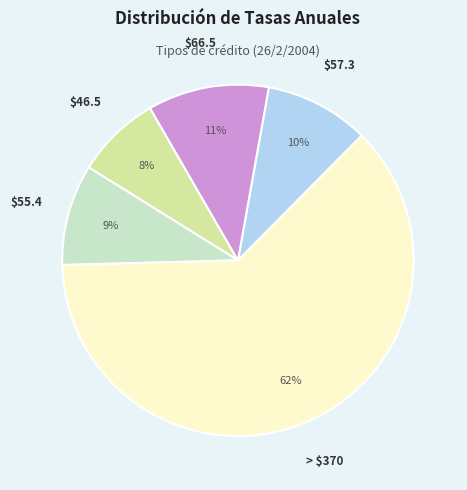

To the nearest percent, what is the average slice percentage?

20%